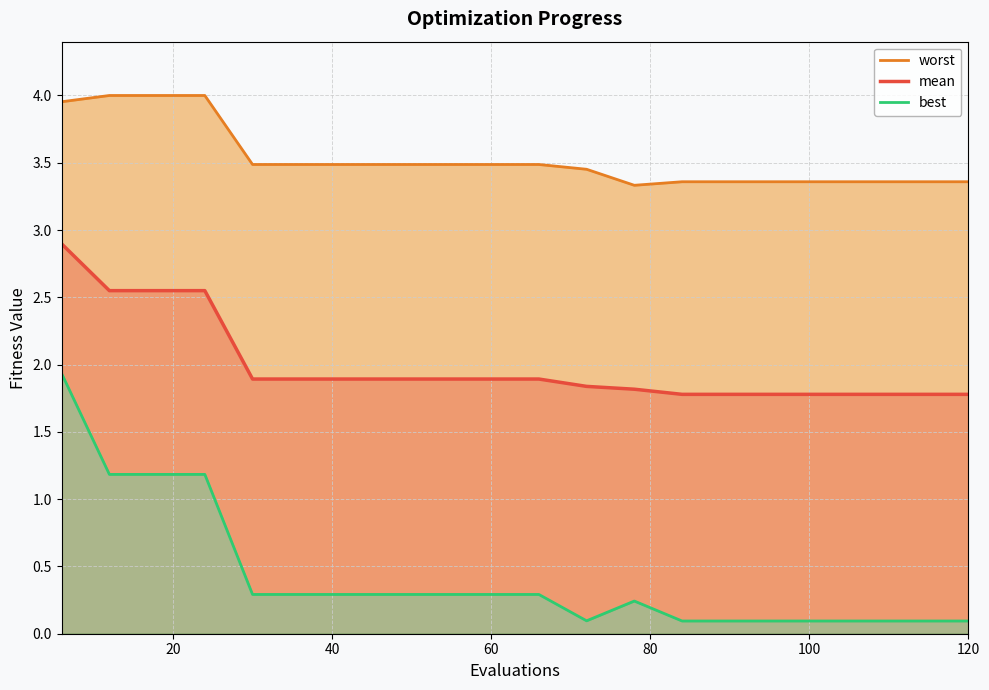

Where is best_line nearest to the value 1?

20